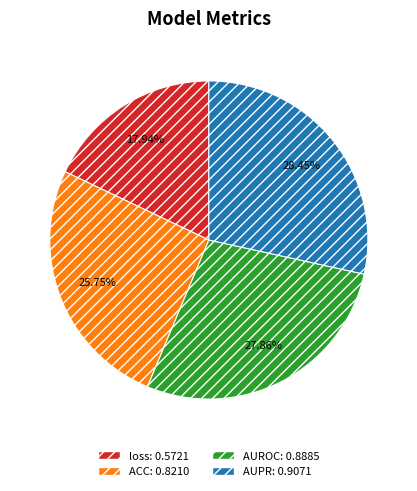

To the nearest percent, what percentage of the pie is loss?

18%